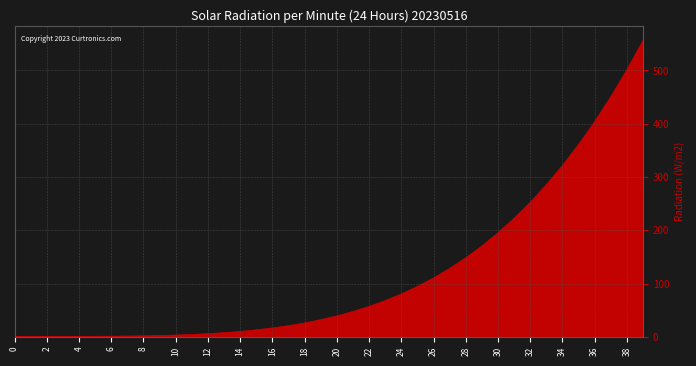

What is the difference between the maximum and minimum values?

555.2